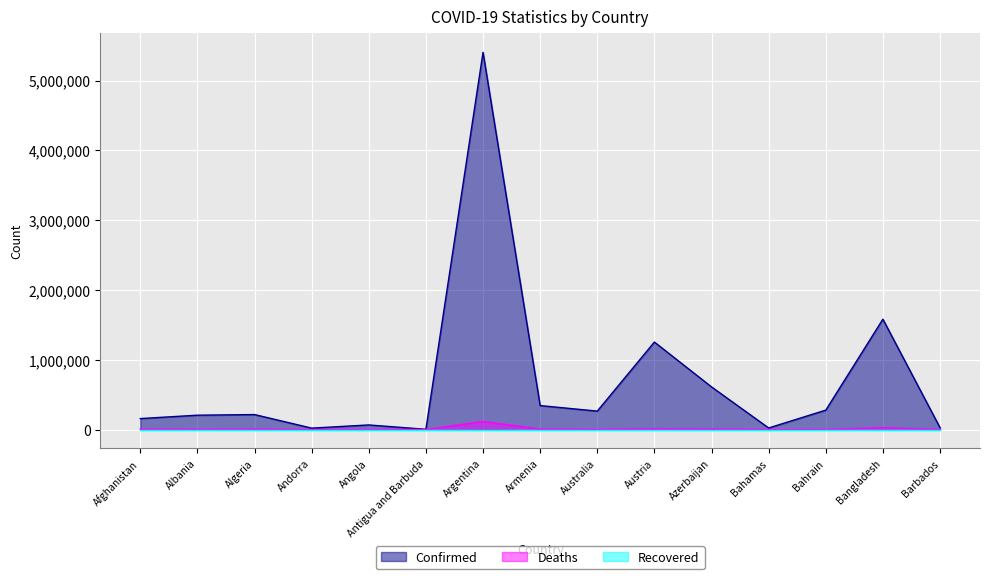

At which label is Confirmed closest to 2704290?

Bangladesh